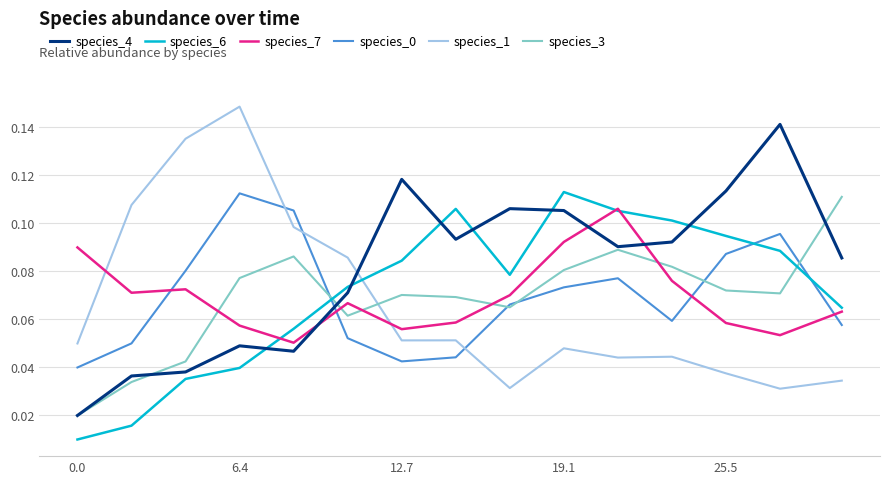

Which series ends up on top after the final intersection of species_1 and species_3?

species_3